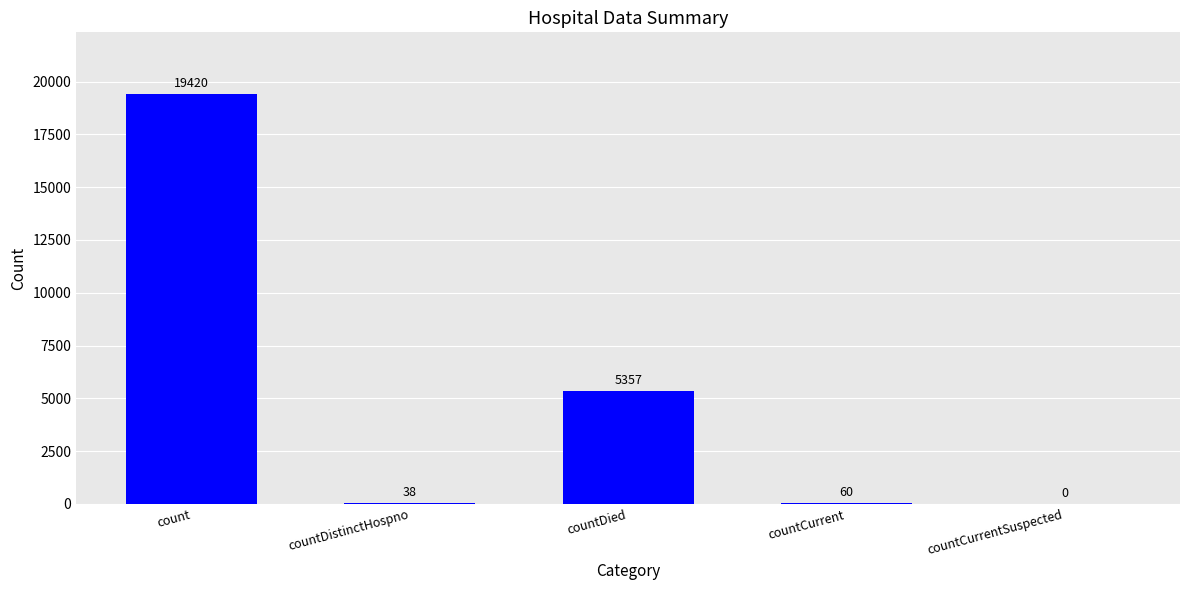

The value at countCurrentSuspected is 0. True or false?

True